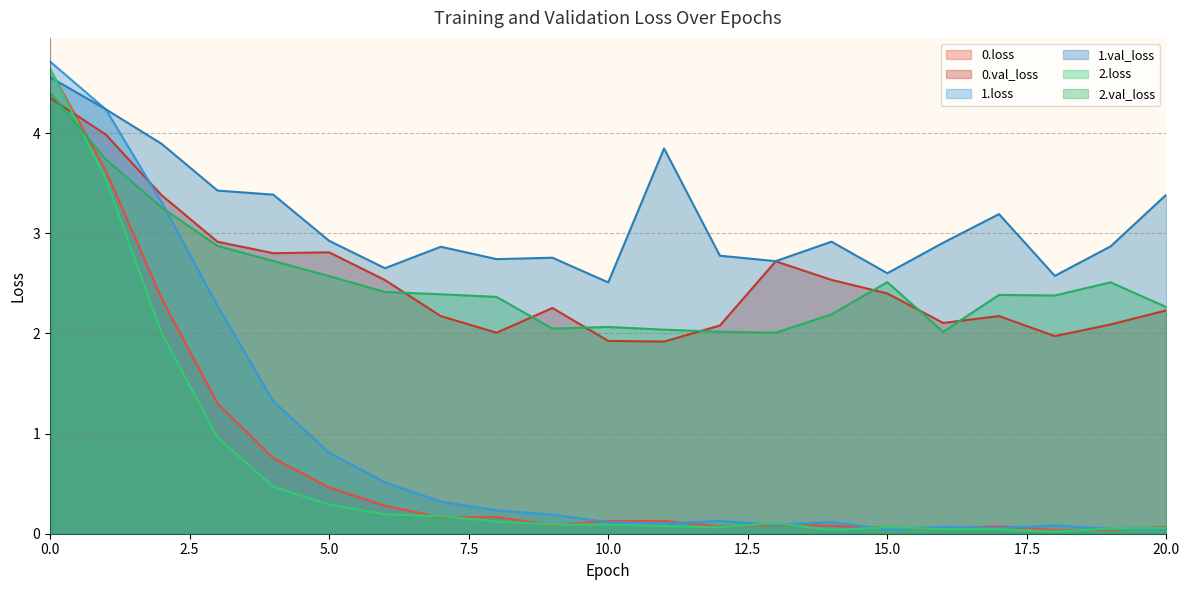

Where is the first local minimum for 1.loss?

11